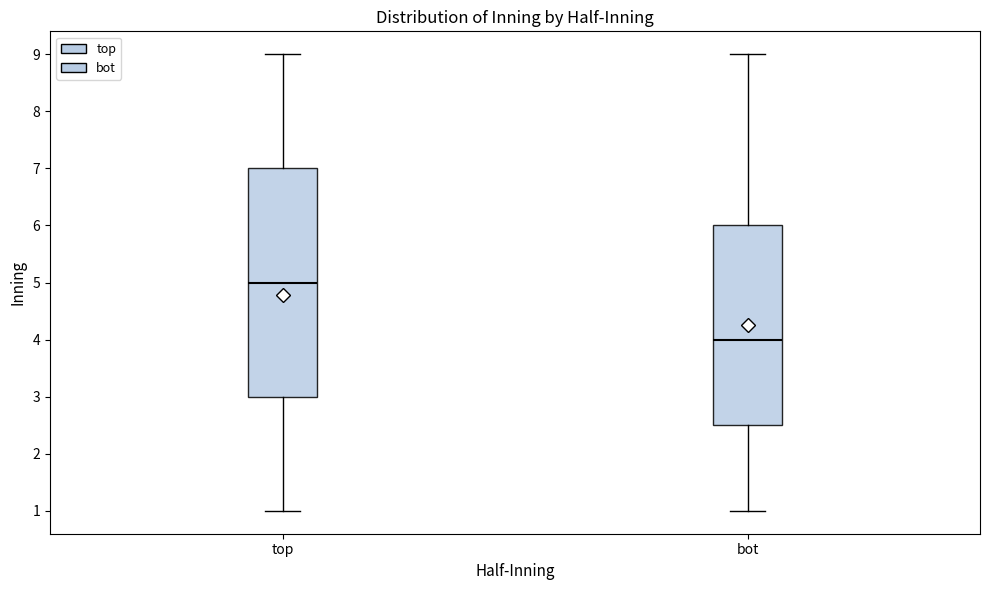

Which box is the tallest, from its lower edge to its upper edge?

top